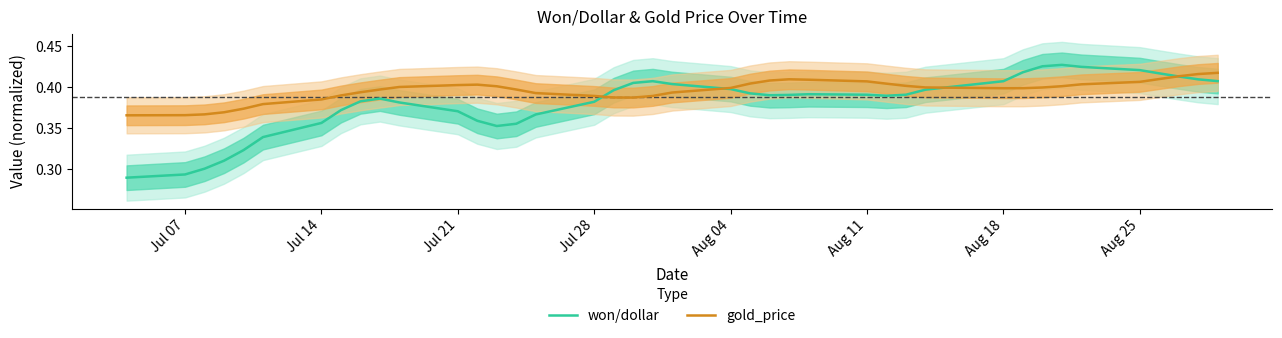

How many series are shown in this chart?

2